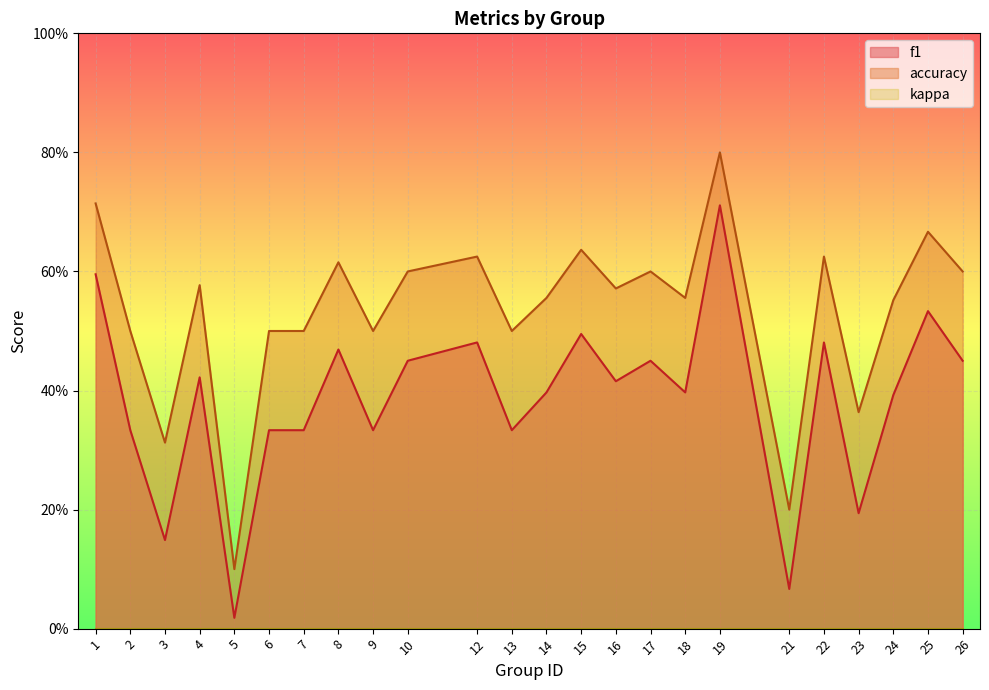

What is the average value of the accuracy series?

0.5